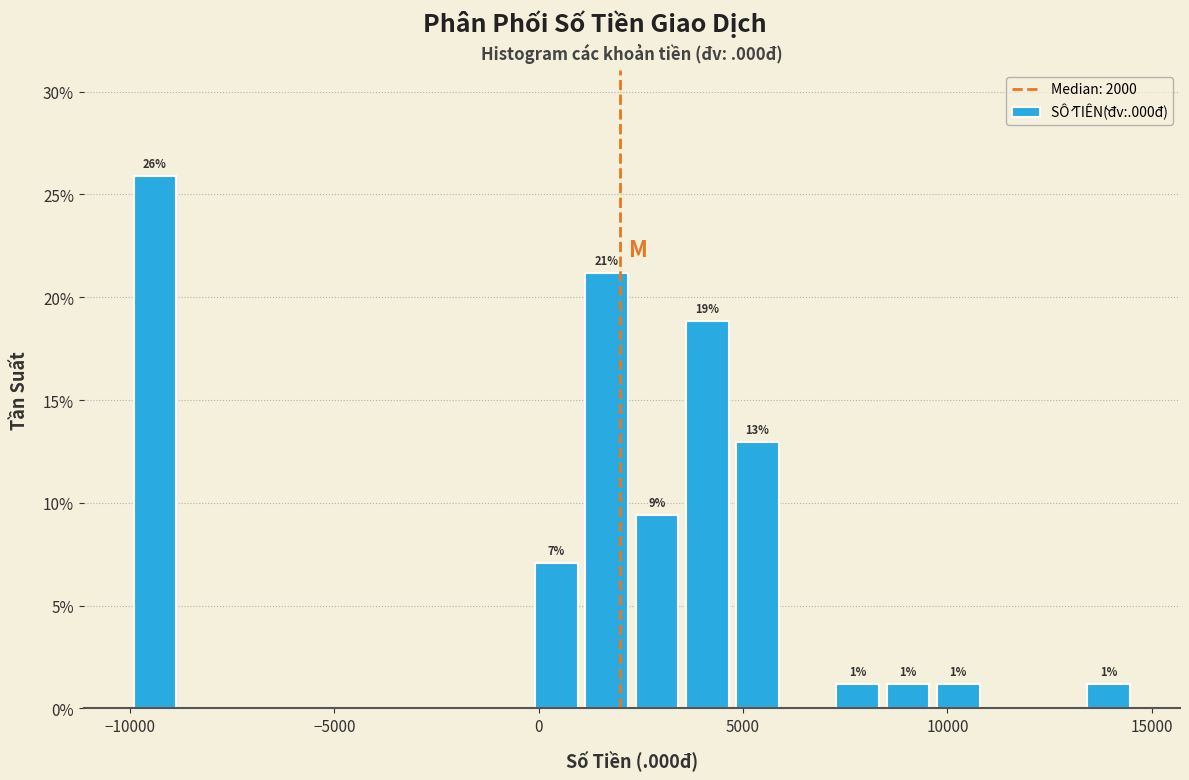

Around what value on the x-axis is the tallest bar? Give the approximate position of its centre, as read against the axis.

-9500